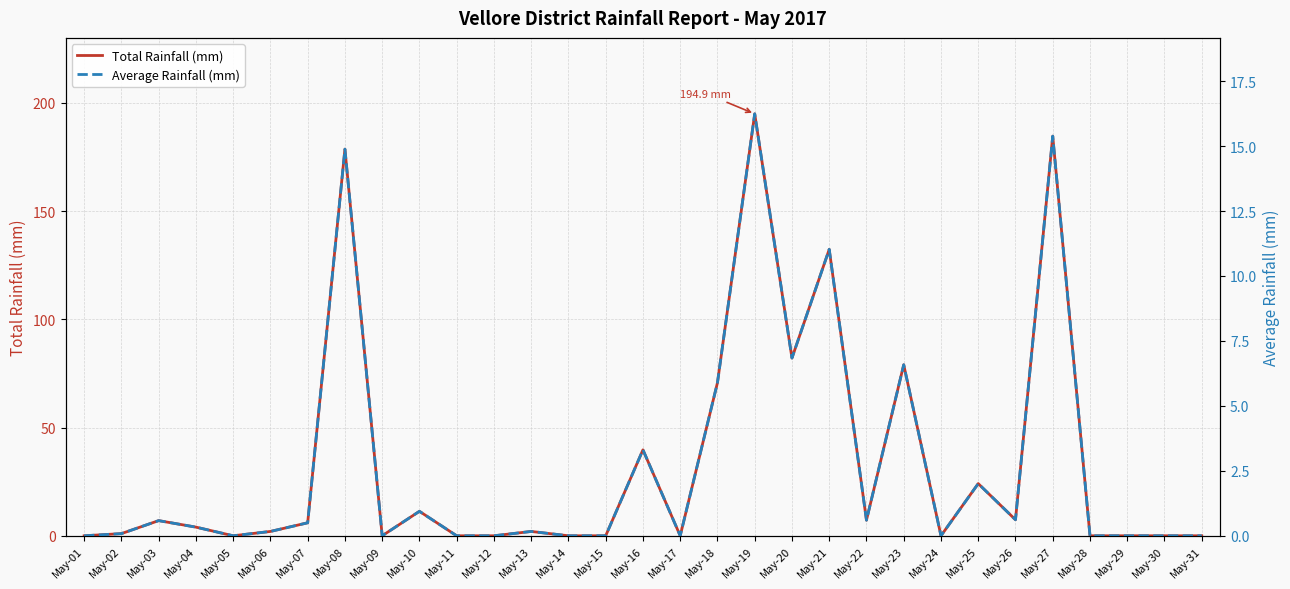

What is the average value of the Average Rainfall (mm) series?

2.8